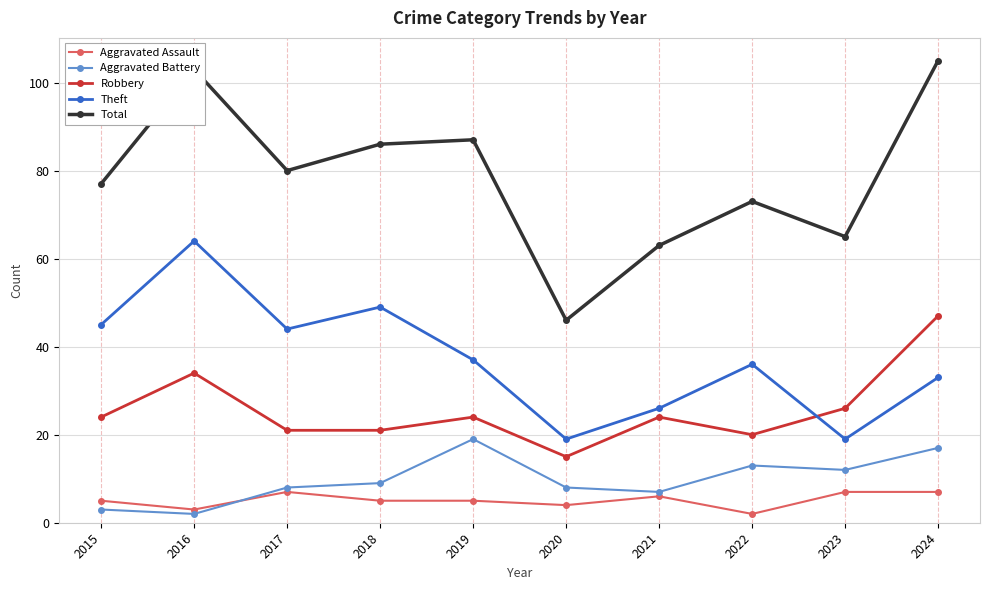

Which series has the widest spread of values?

Total